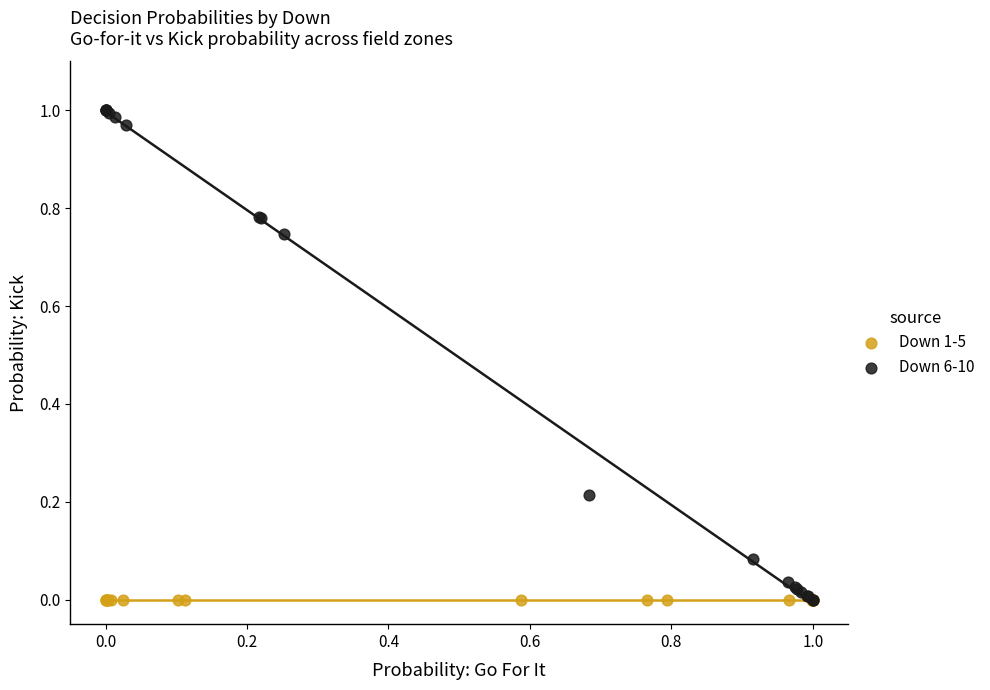

Which series contains the highest Y value?

Down 6-10